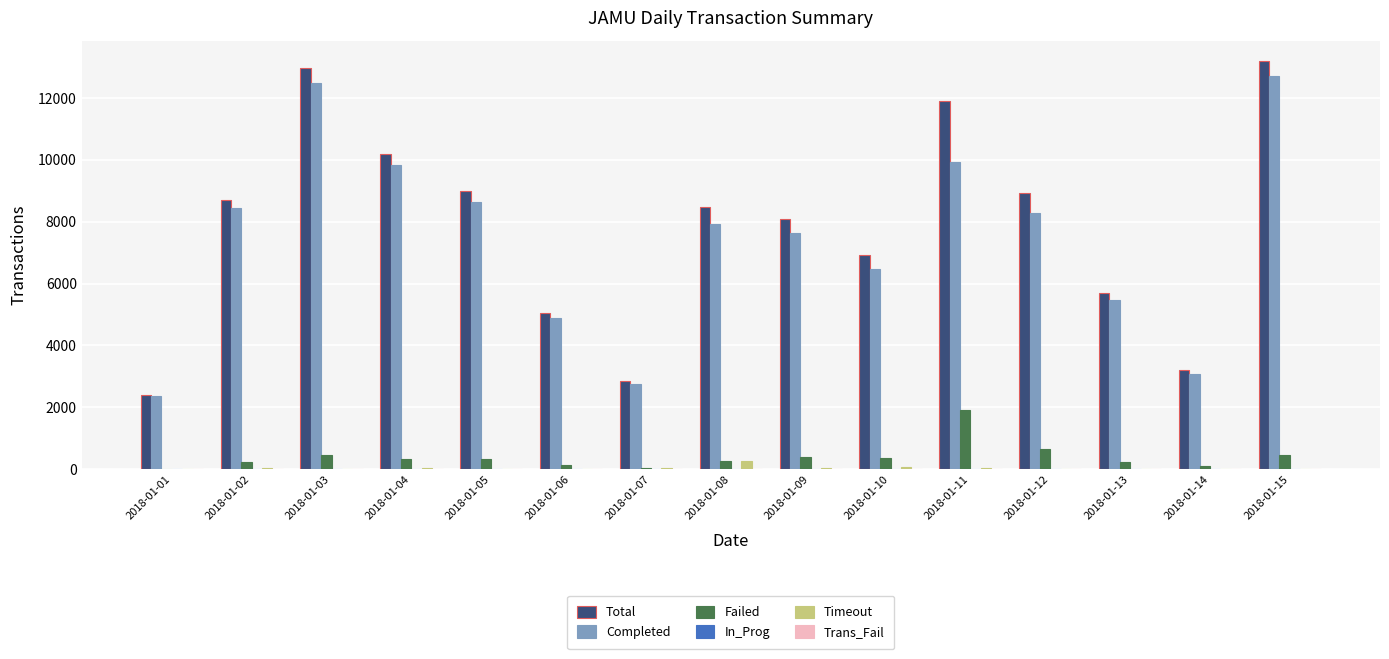

The value of Total at 2018-01-05 is 8993. True or false?

True